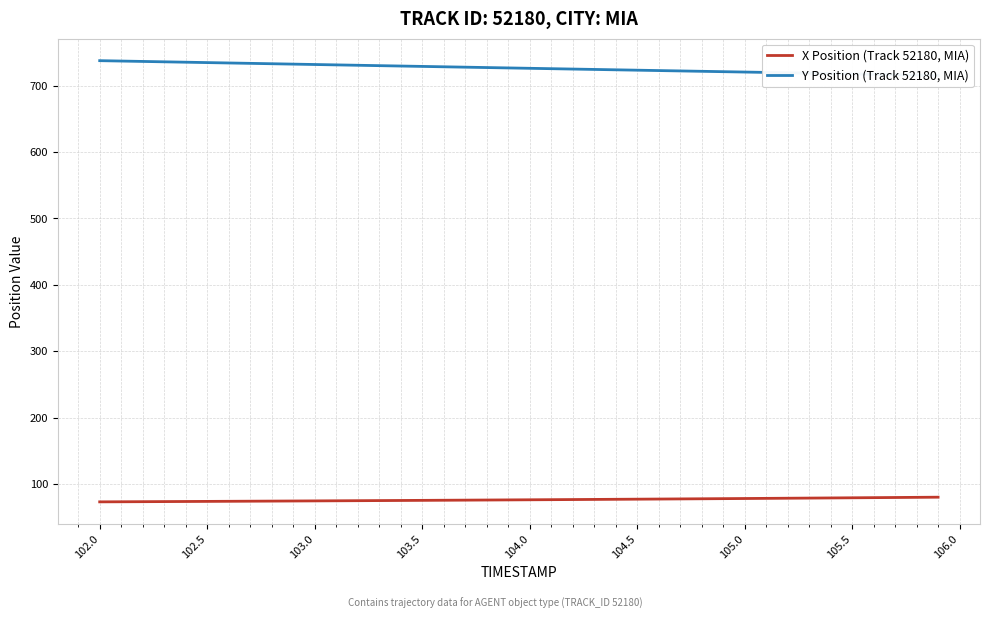

True or false: X Position (Track 52180, MIA) has a value of 74.3 at 103.0.

True